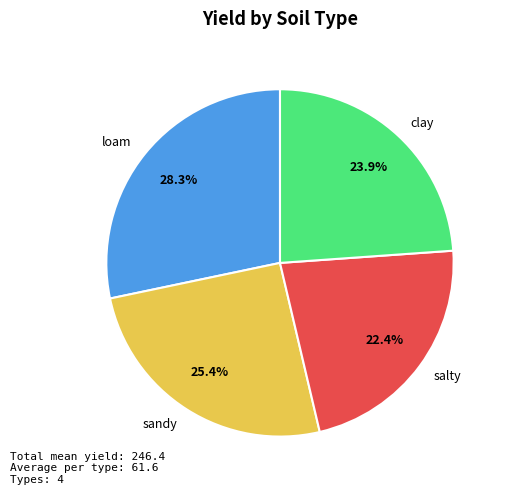

Which slice is the smallest?

salty